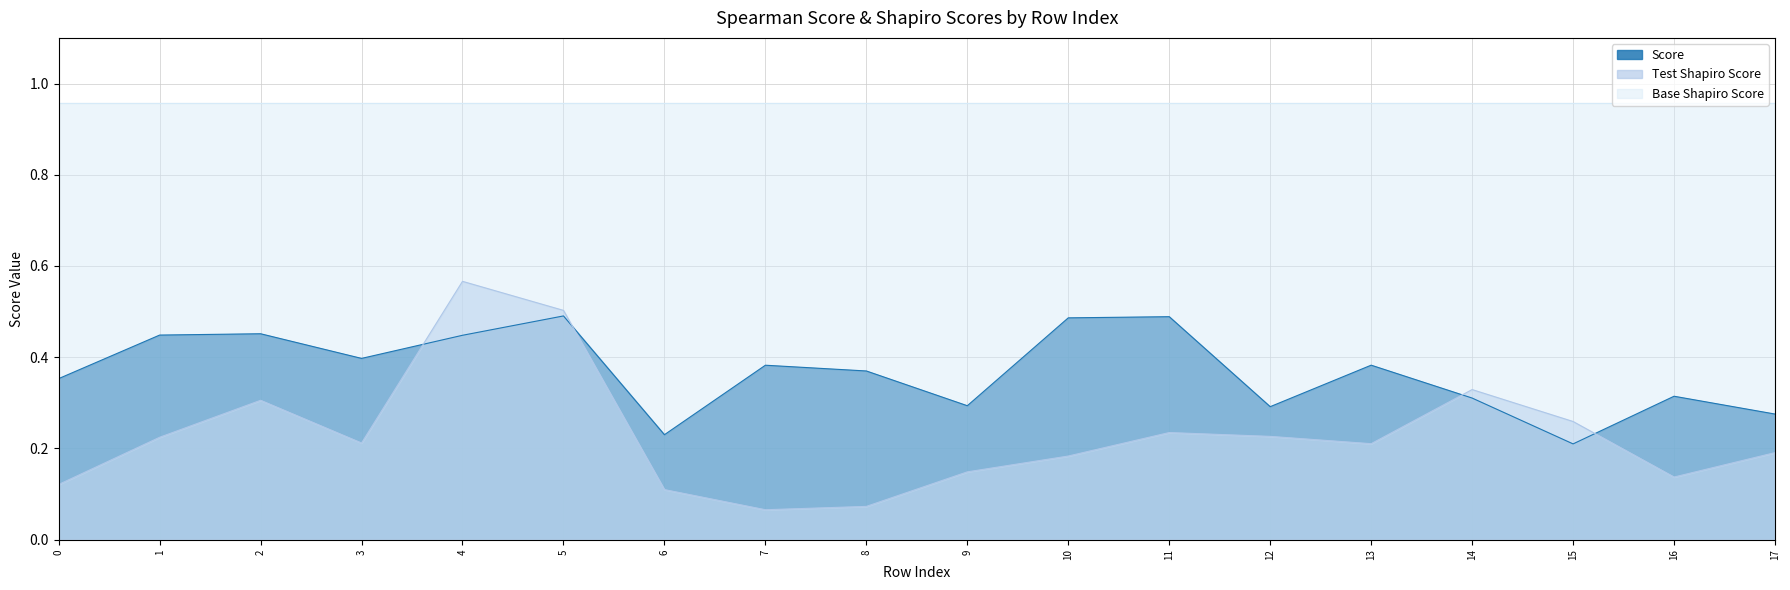

Does the chart have visible grid lines?

Yes